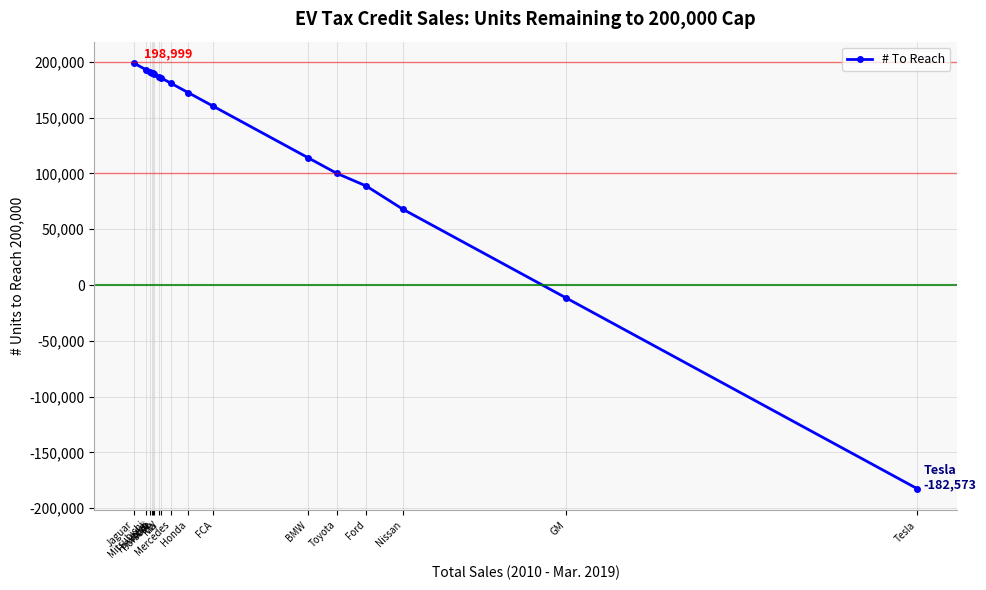

What is the label of the 5th point from the right?

Toyota